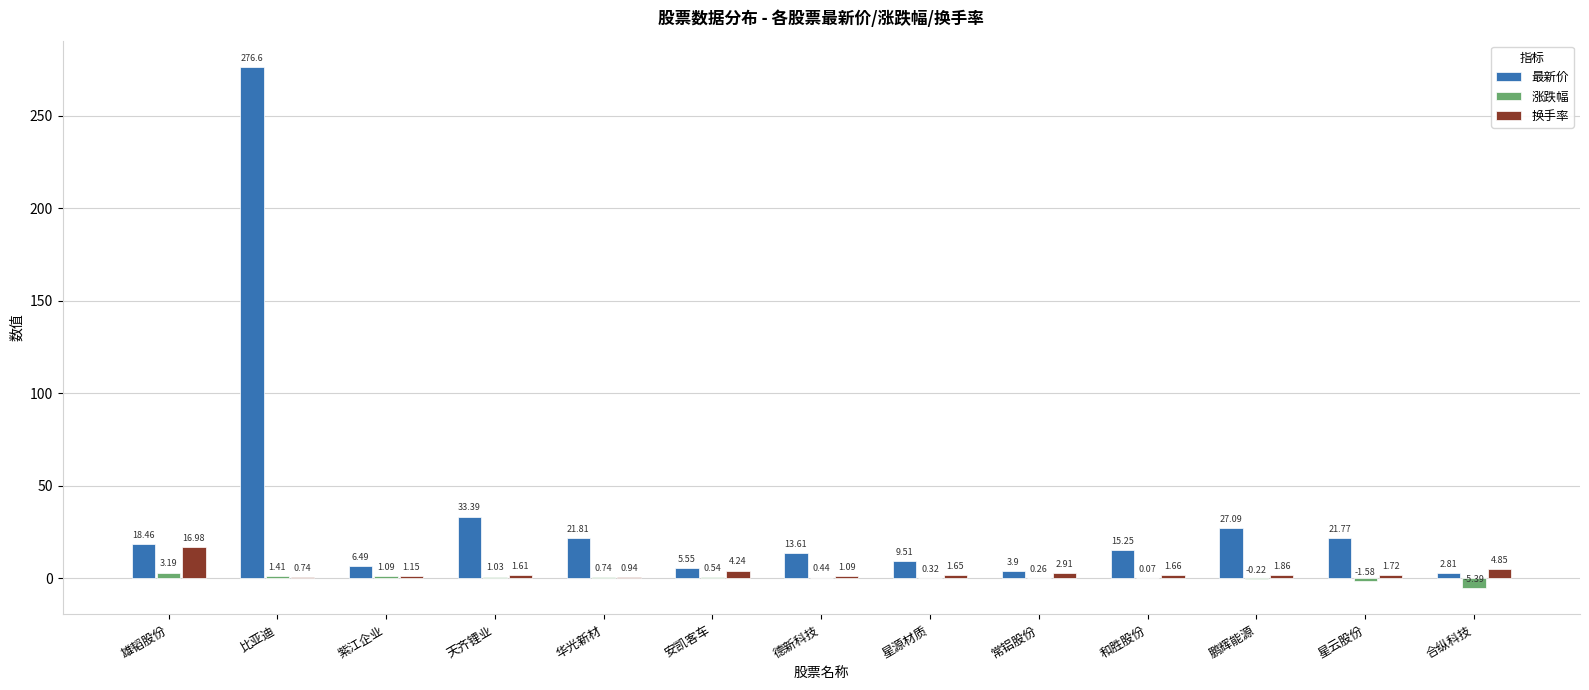

Which series changed the most between 紫江企业 and 星源材质?

最新价